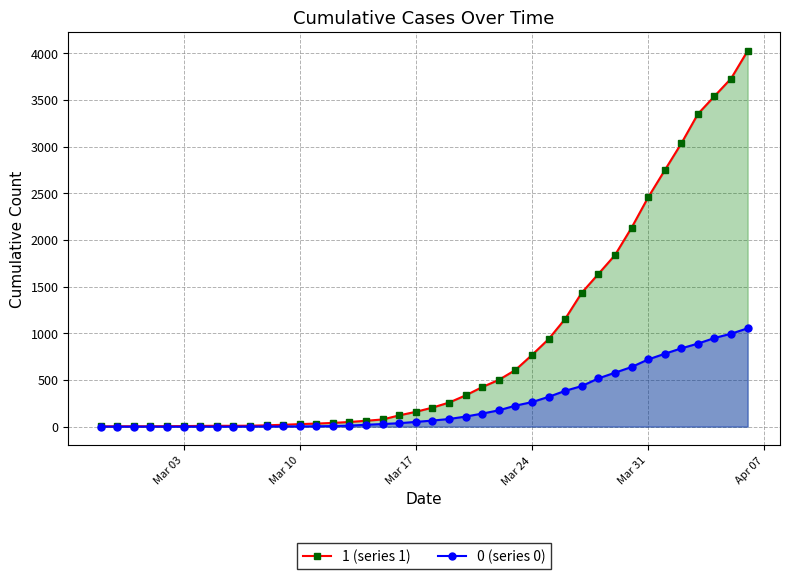

What is the average value of the 1 (series 1) series?

895